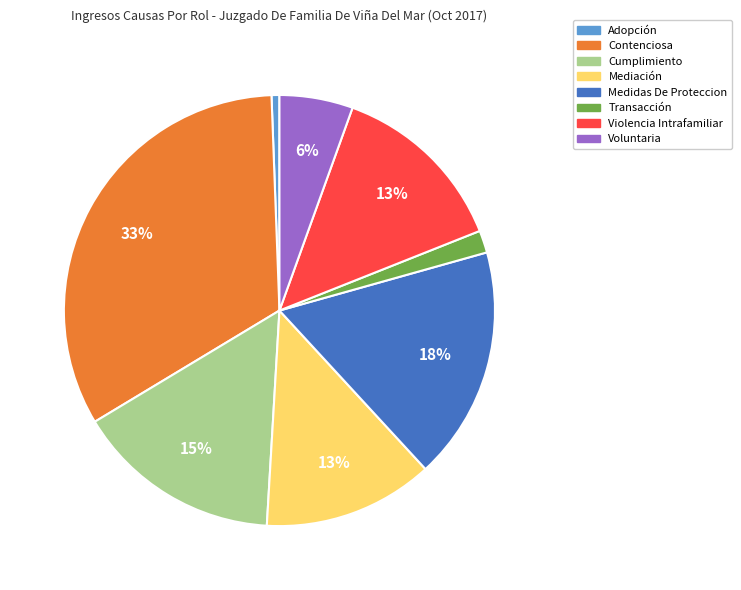

Does Adopción account for over 50% of the chart?

No